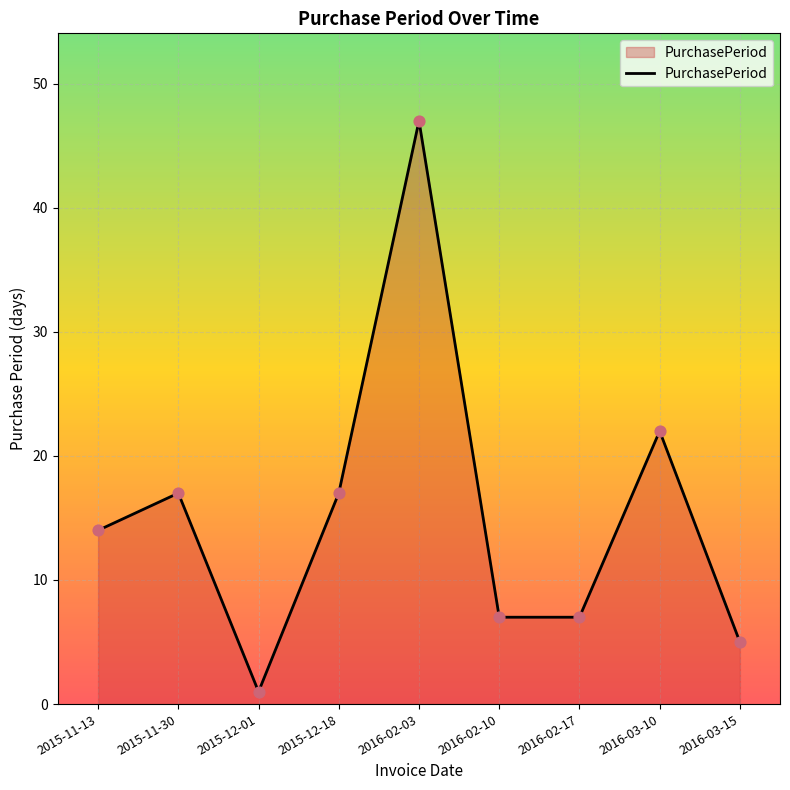

What is the ratio of the value at 2016-02-10 to the value at 2015-11-30?

0.4